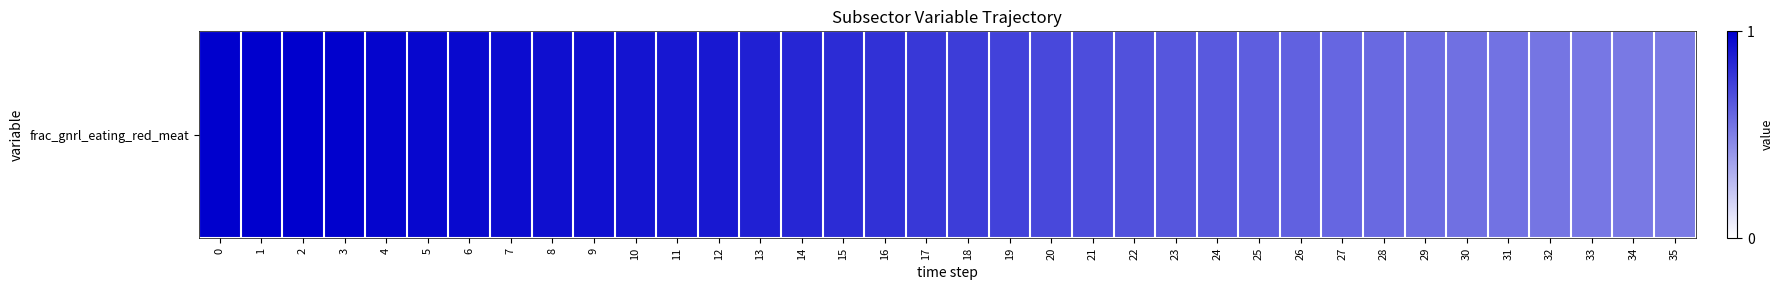

What is the minimum value shown in the chart?

0.5